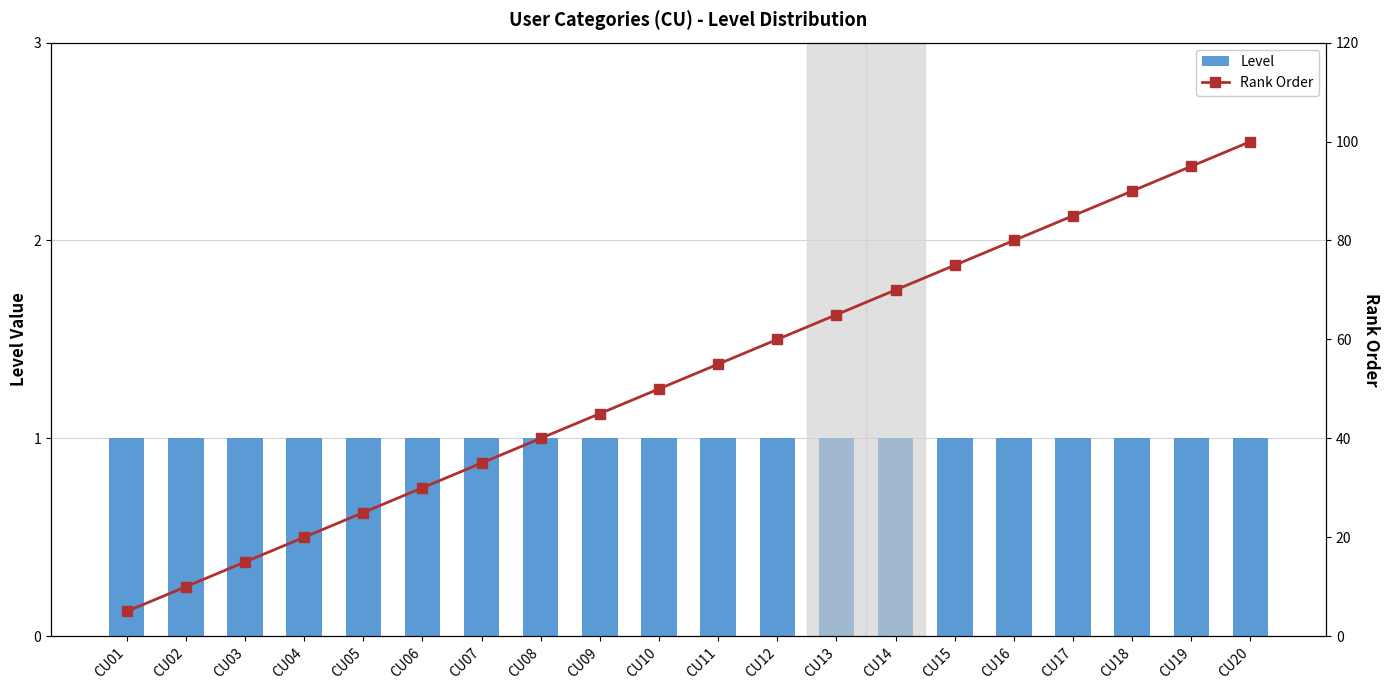

Which series changed the most between CU08 and CU14?

Rank Order